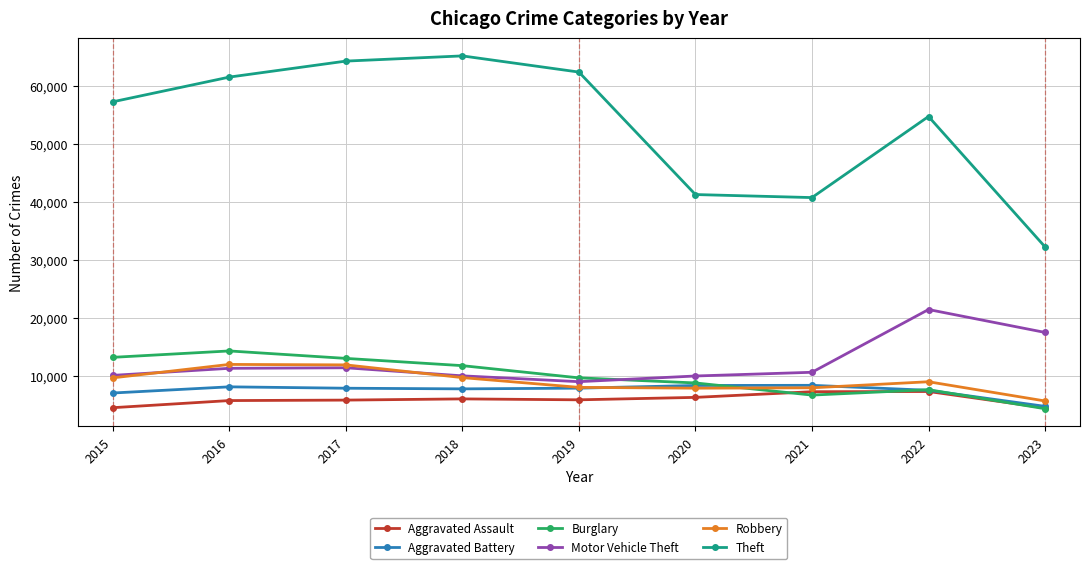

Which series has the largest total across all categories?

Theft